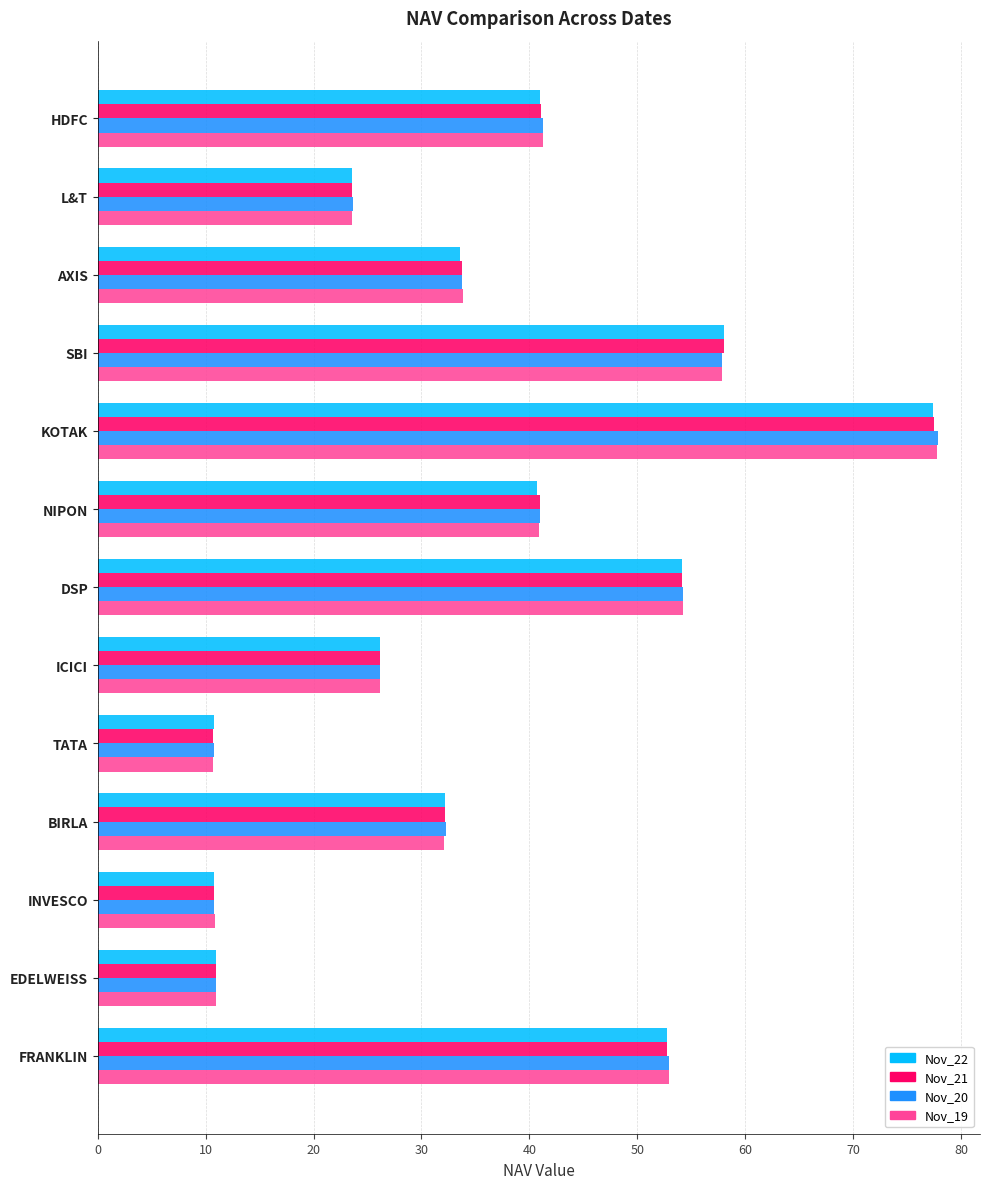

Between AXIS and INVESCO, which series saw the biggest shift?

Nov_19